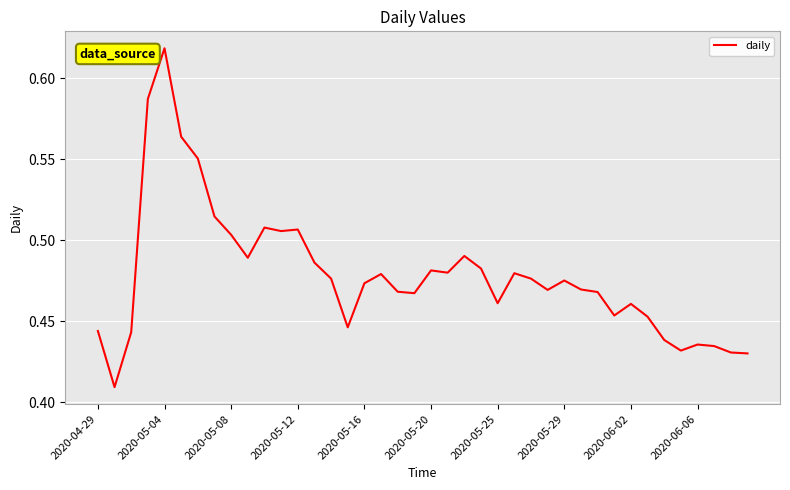

Which label corresponds to the largest value in the chart?

2020-05-04